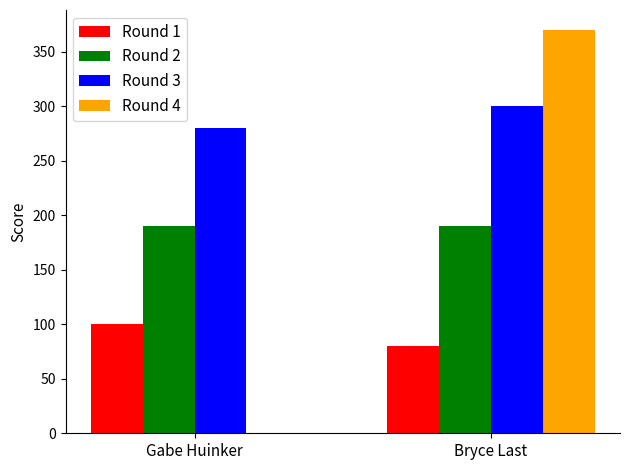

The value of Round 4 at Gabe Huinker is 0. True or false?

True